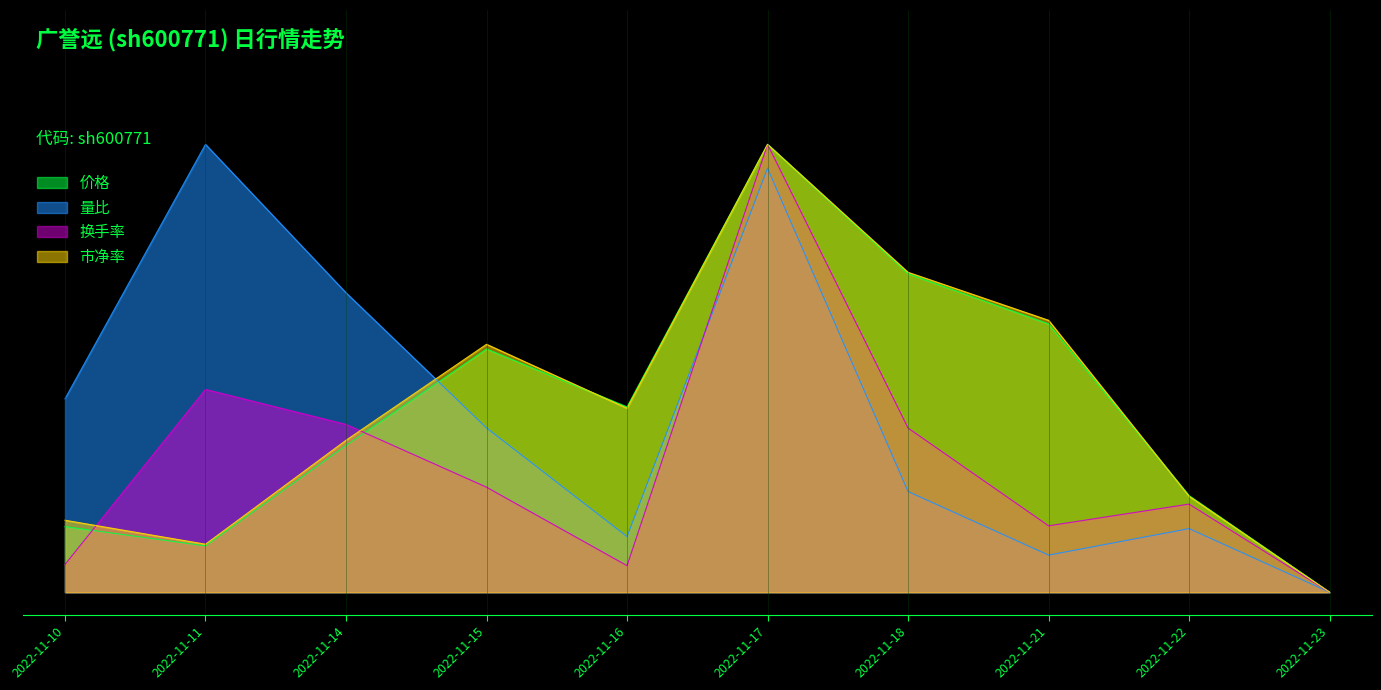

Between which two adjacent categories do 换手率 and 市净率 first intersect?

2022-11-10 and 2022-11-11